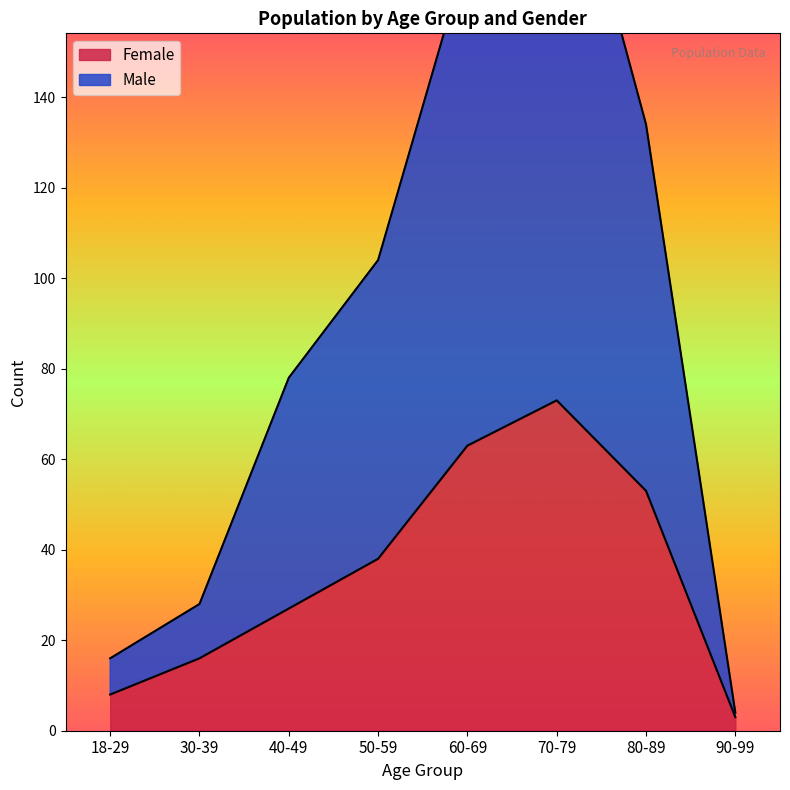

What is the approximate value of Female at 70-79, to the nearest 5?

75